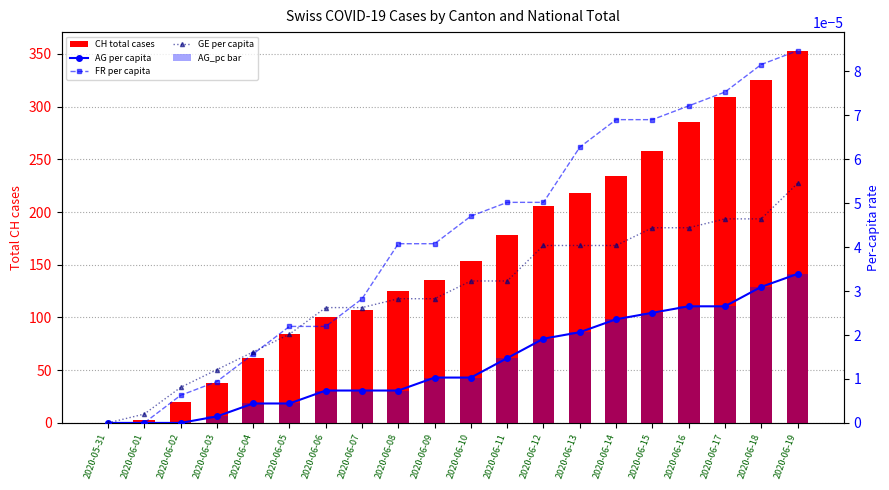

Reading right to left, list all the values displayed in this chart.

CH total cases: 2020-06-19=353.0	2020-06-18=325.0	2020-06-17=309.0	2020-06-16=285.0	2020-06-15=258.0	2020-06-14=234.0	2020-06-13=218.0	2020-06-12=206.0	2020-06-11=178.0	2020-06-10=154.0	2020-06-09=136.0	2020-06-08=125.0	2020-06-07=107.0	2020-06-06=100.0	2020-06-05=84.0	2020-06-04=62.0	2020-06-03=38.0	2020-06-02=20.0	2020-06-01=3.0	2020-05-31=0.0
AG per capita: 2020-06-19=0.0	2020-06-18=0.0	2020-06-17=0.0	2020-06-16=0.0	2020-06-15=0.0	2020-06-14=0.0	2020-06-13=0.0	2020-06-12=0.0	2020-06-11=0.0	2020-06-10=0.0	2020-06-09=0.0	2020-06-08=0.0	2020-06-07=0.0	2020-06-06=0.0	2020-06-05=0.0	2020-06-04=0.0	2020-06-03=0.0	2020-06-02=0.0	2020-06-01=0.0	2020-05-31=0.0
FR per capita: 2020-06-19=0.0	2020-06-18=0.0	2020-06-17=0.0	2020-06-16=0.0	2020-06-15=0.0	2020-06-14=0.0	2020-06-13=0.0	2020-06-12=0.0	2020-06-11=0.0	2020-06-10=0.0	2020-06-09=0.0	2020-06-08=0.0	2020-06-07=0.0	2020-06-06=0.0	2020-06-05=0.0	2020-06-04=0.0	2020-06-03=0.0	2020-06-02=0.0	2020-06-01=0.0	2020-05-31=0.0
GE per capita: 2020-06-19=0.0	2020-06-18=0.0	2020-06-17=0.0	2020-06-16=0.0	2020-06-15=0.0	2020-06-14=0.0	2020-06-13=0.0	2020-06-12=0.0	2020-06-11=0.0	2020-06-10=0.0	2020-06-09=0.0	2020-06-08=0.0	2020-06-07=0.0	2020-06-06=0.0	2020-06-05=0.0	2020-06-04=0.0	2020-06-03=0.0	2020-06-02=0.0	2020-06-01=0.0	2020-05-31=0.0
AG_pc bar: 2020-06-19=0.0	2020-06-18=0.0	2020-06-17=0.0	2020-06-16=0.0	2020-06-15=0.0	2020-06-14=0.0	2020-06-13=0.0	2020-06-12=0.0	2020-06-11=0.0	2020-06-10=0.0	2020-06-09=0.0	2020-06-08=0.0	2020-06-07=0.0	2020-06-06=0.0	2020-06-05=0.0	2020-06-04=0.0	2020-06-03=0.0	2020-06-02=0.0	2020-06-01=0.0	2020-05-31=0.0